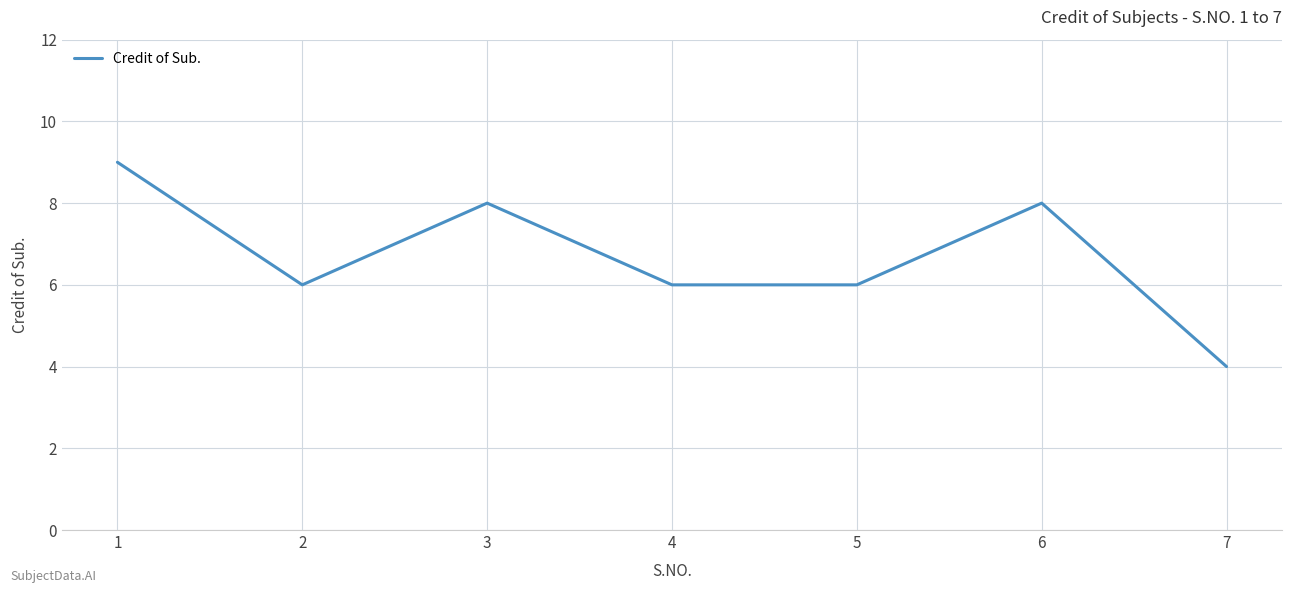

The value at 4 is 6. True or false?

True